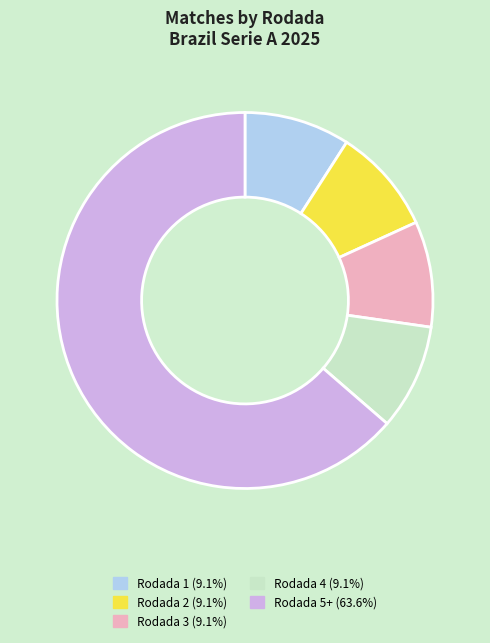

Does Rodada 5+ account for over 50% of the chart?

Yes